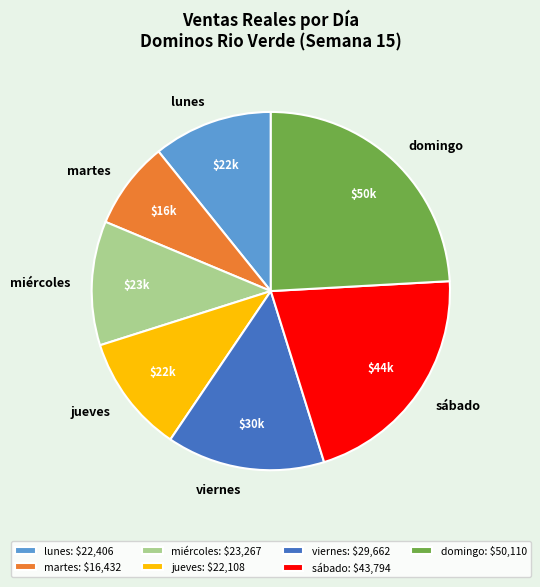

Approximately how many times larger is the value at lunes compared to sábado?

0.5